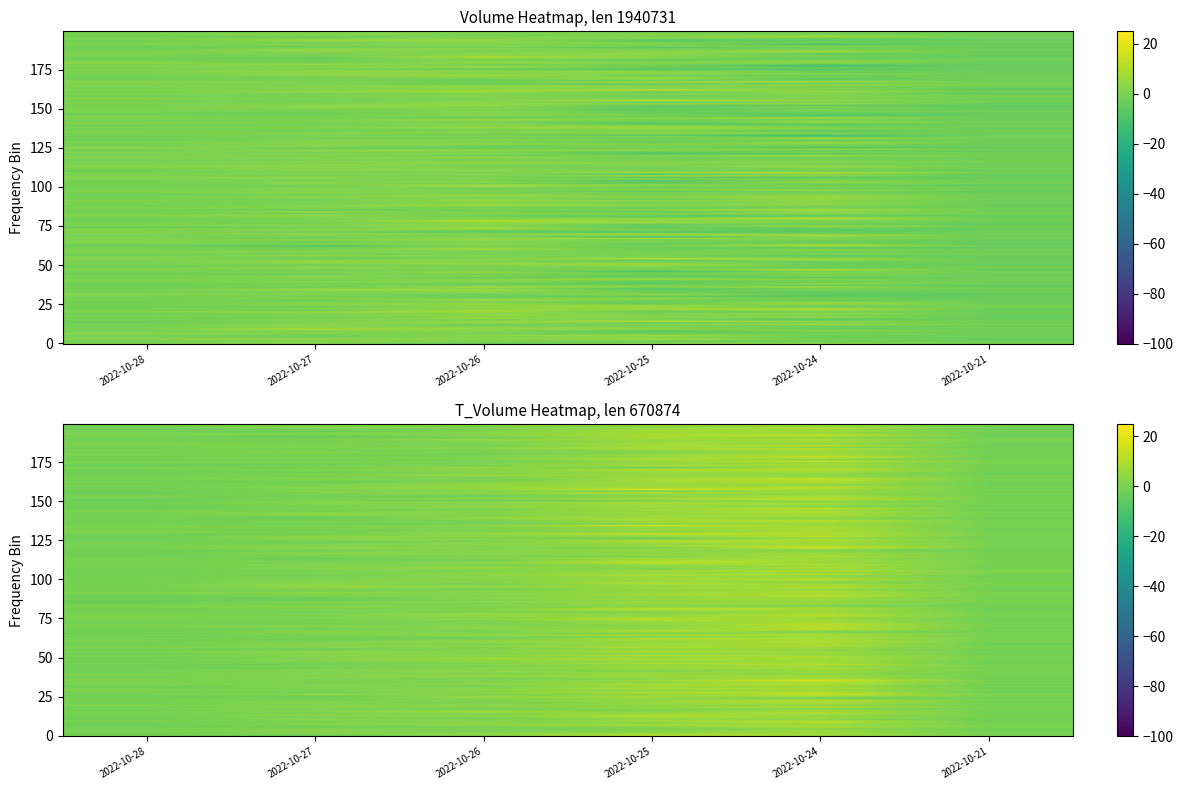

Which series has the largest range (max minus min)?

t_volume